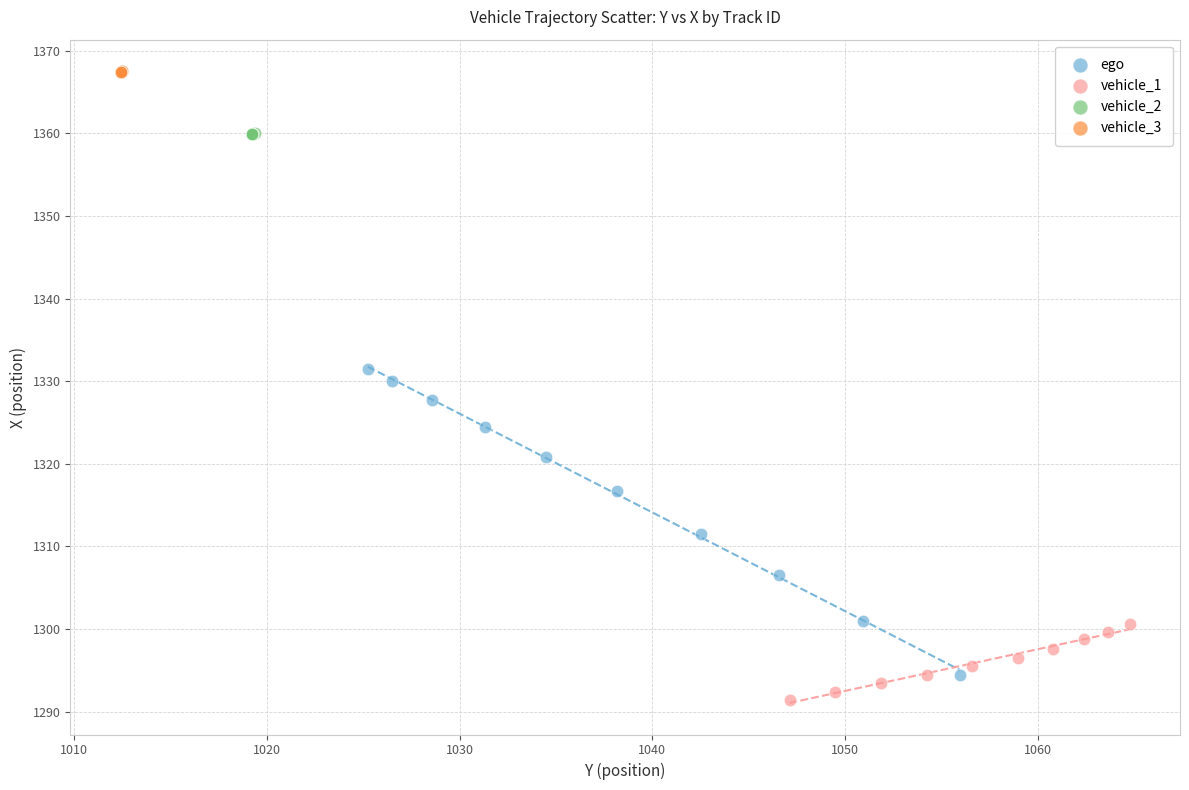

Which series contains the highest Y value?

vehicle_3